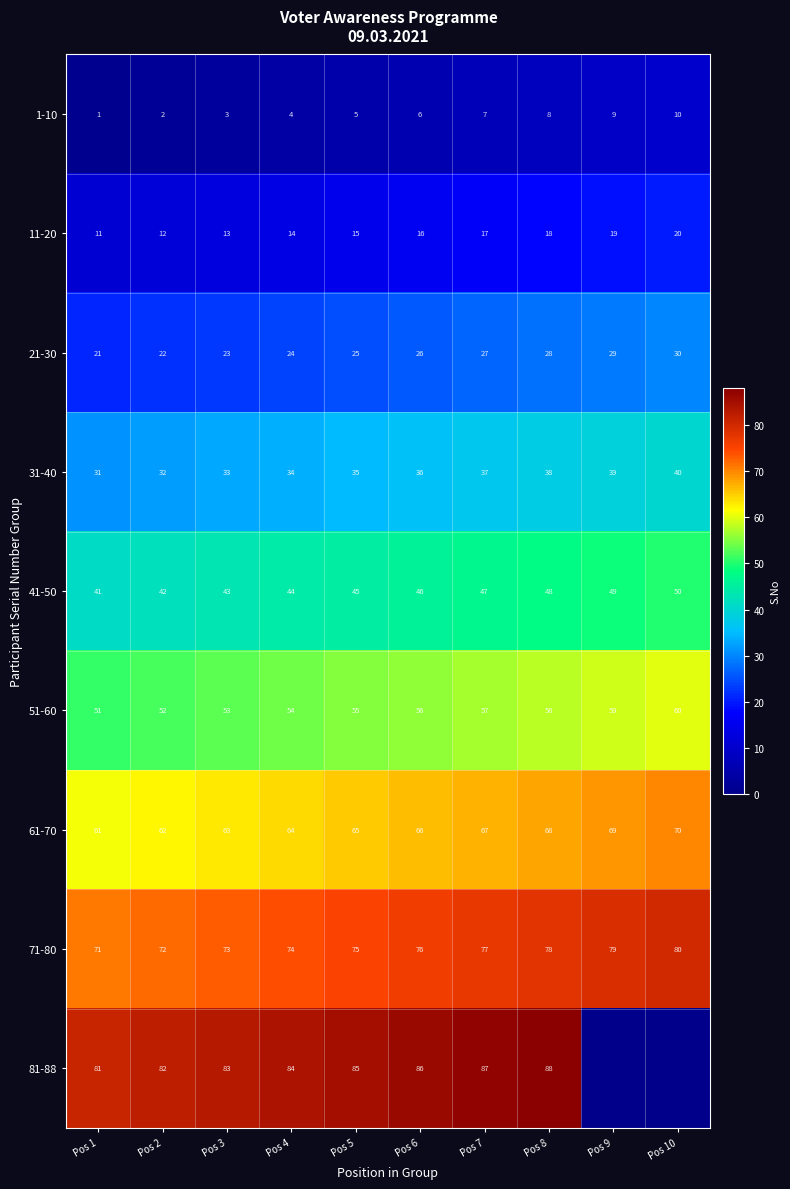

Read the 31-40 value at Pos 9.

39